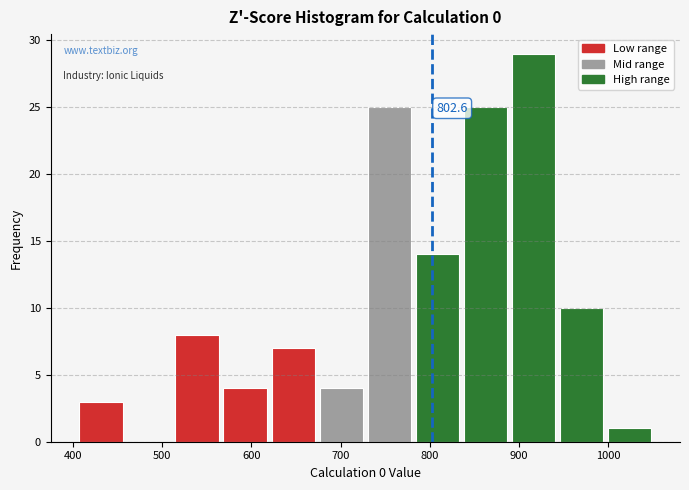

Which range on the x-axis has the tallest bar?

890 to 950